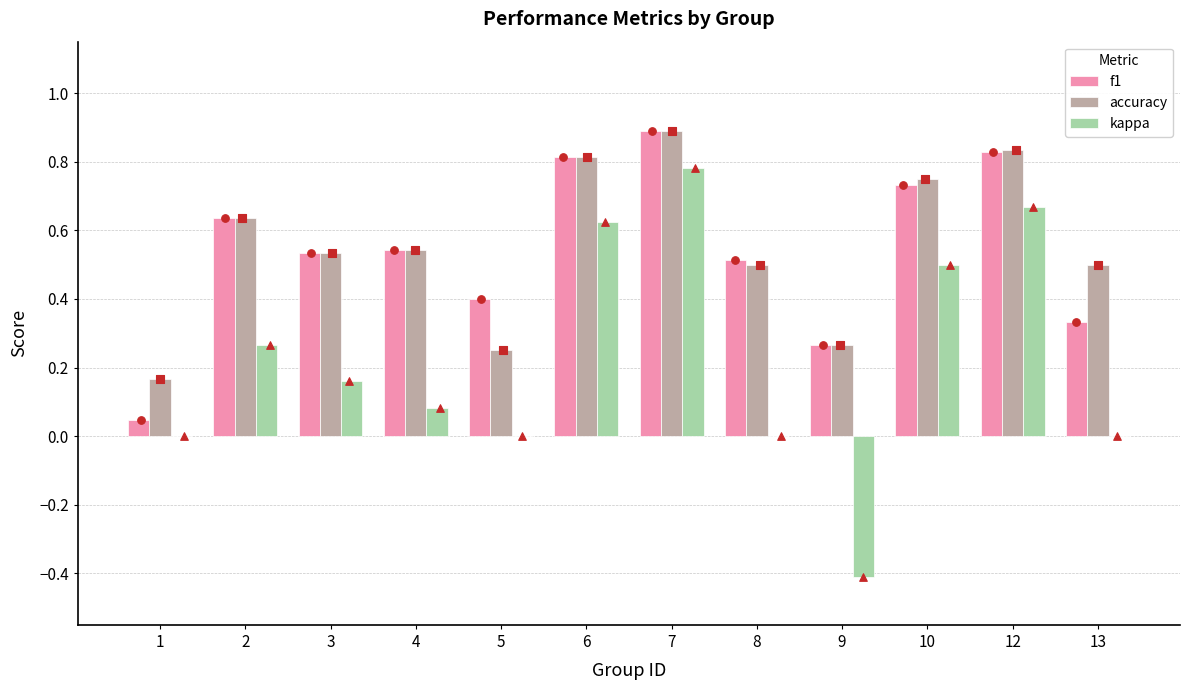

At which category is the sum across all series the highest?

7